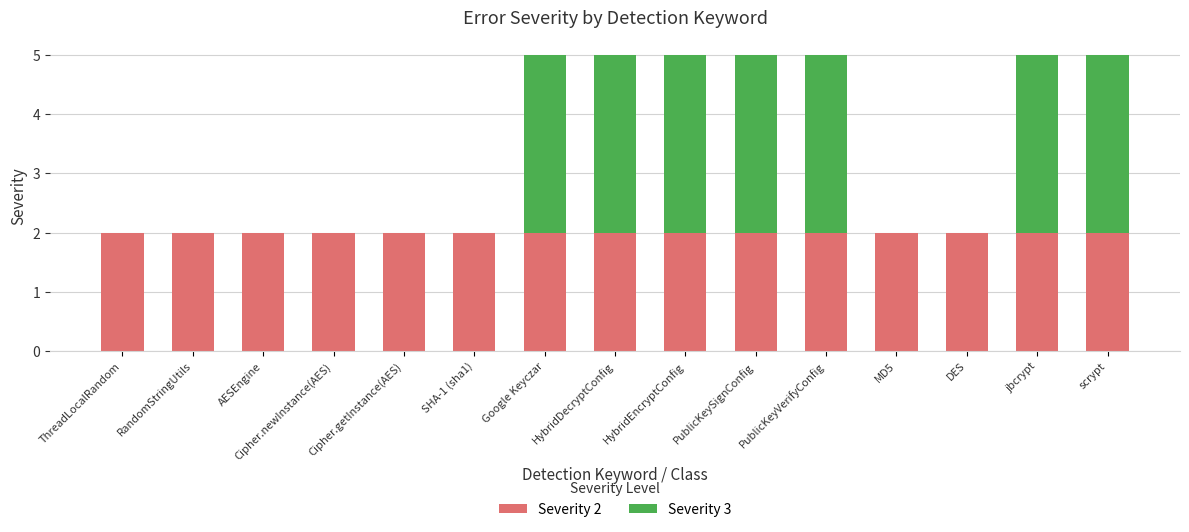

The Severity 2 series shows 0 at HybridEncryptConfig. True or false?

False